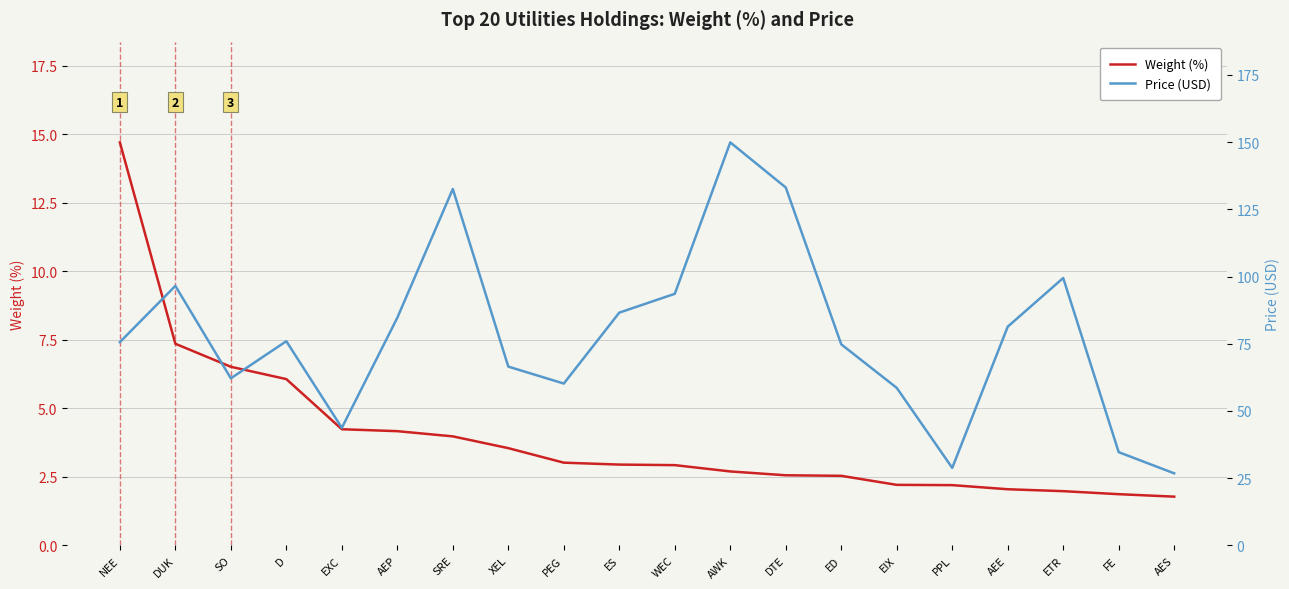

At how many categories does at least one series exceed 78?

9